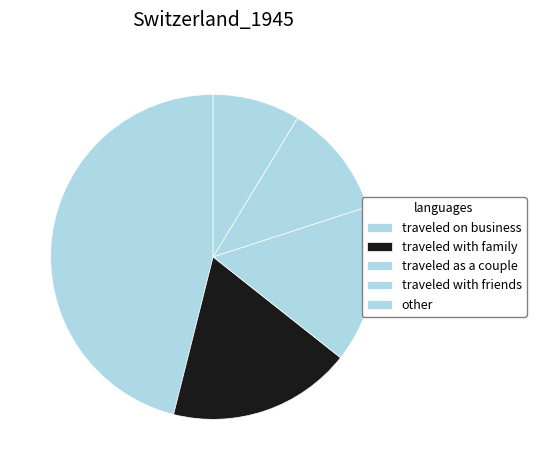

Is there a majority slice in this chart?

No